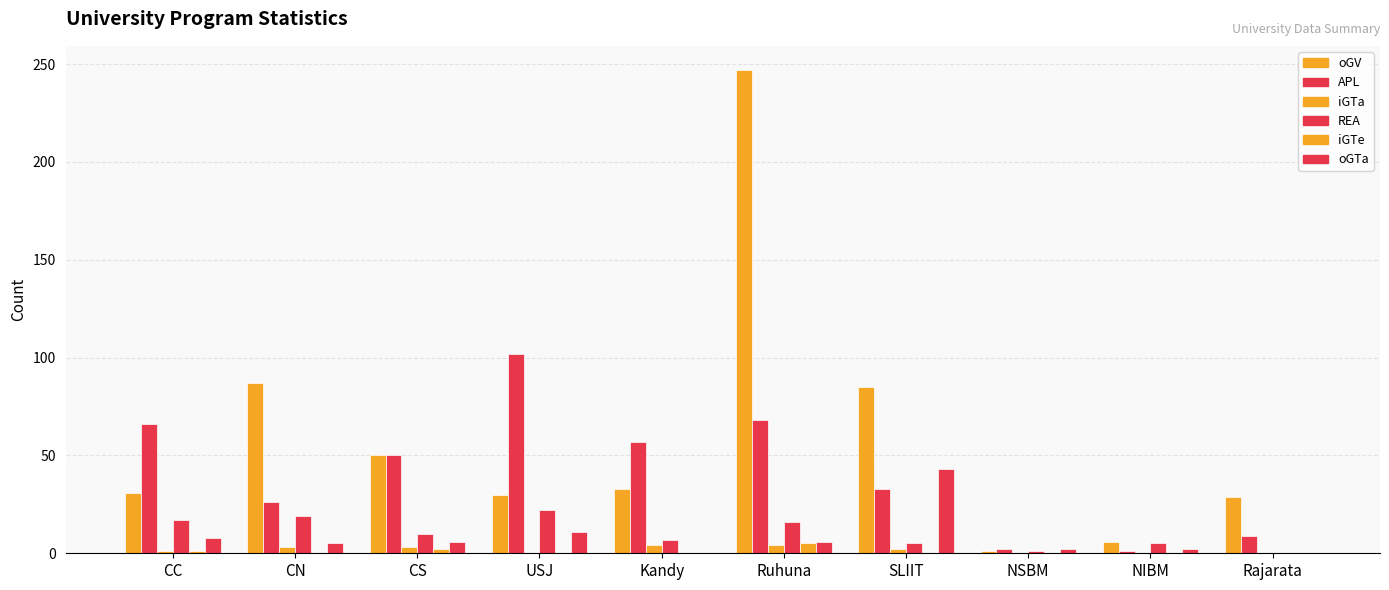

At how many categories does at least one series exceed 238?

1